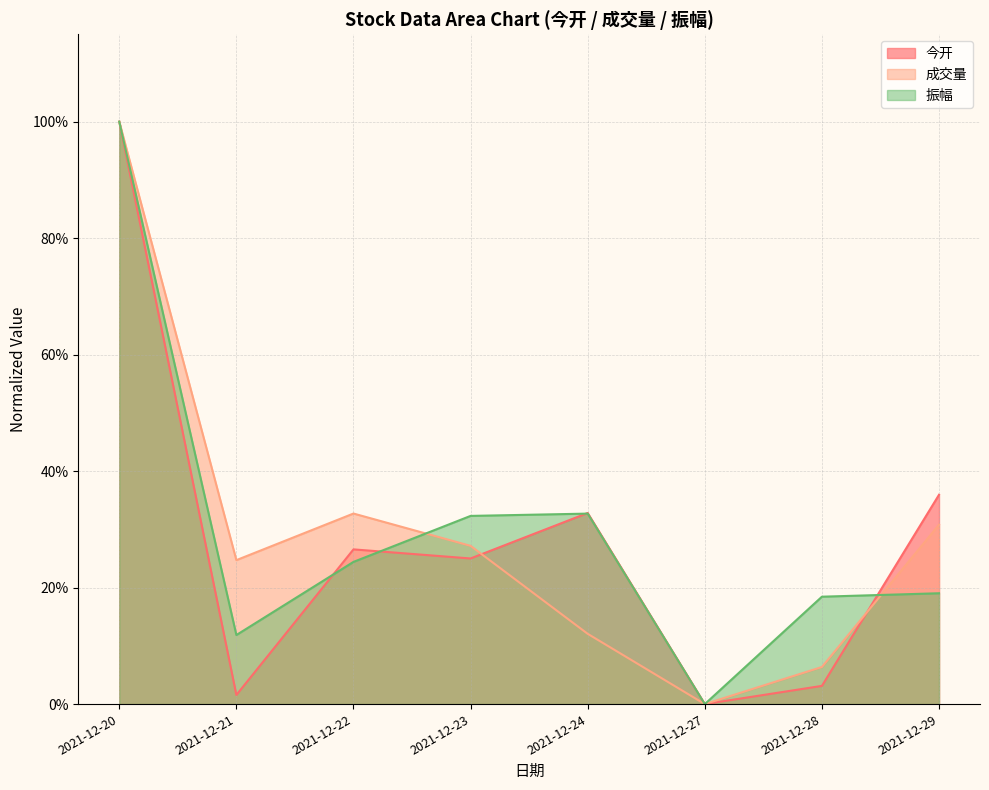

Where is the first local maximum for 成交量?

2021-12-22